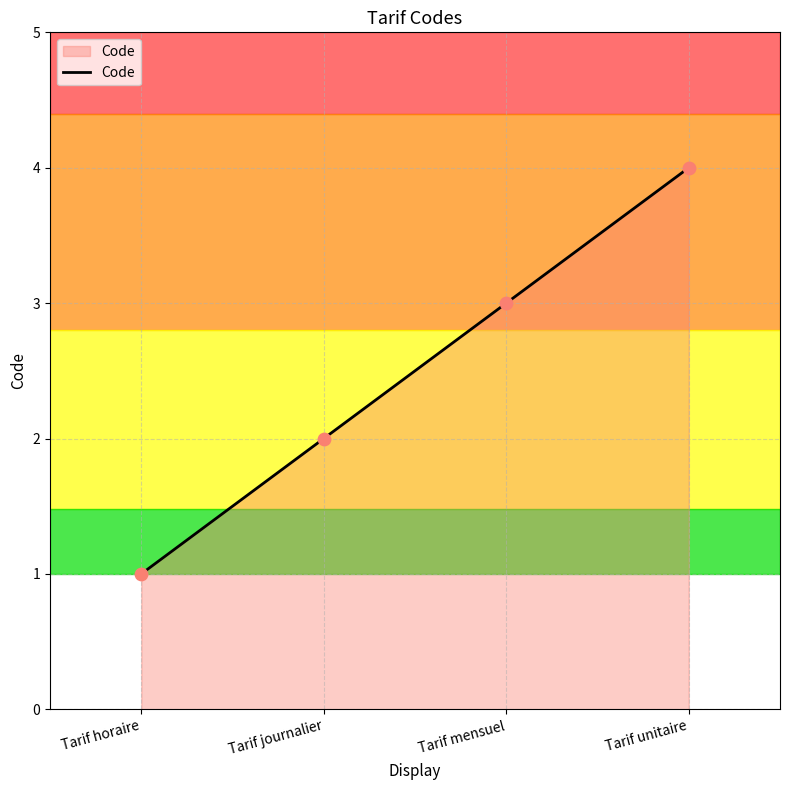

Approximately how many times larger is the value at Tarif unitaire compared to Tarif horaire?

4.0